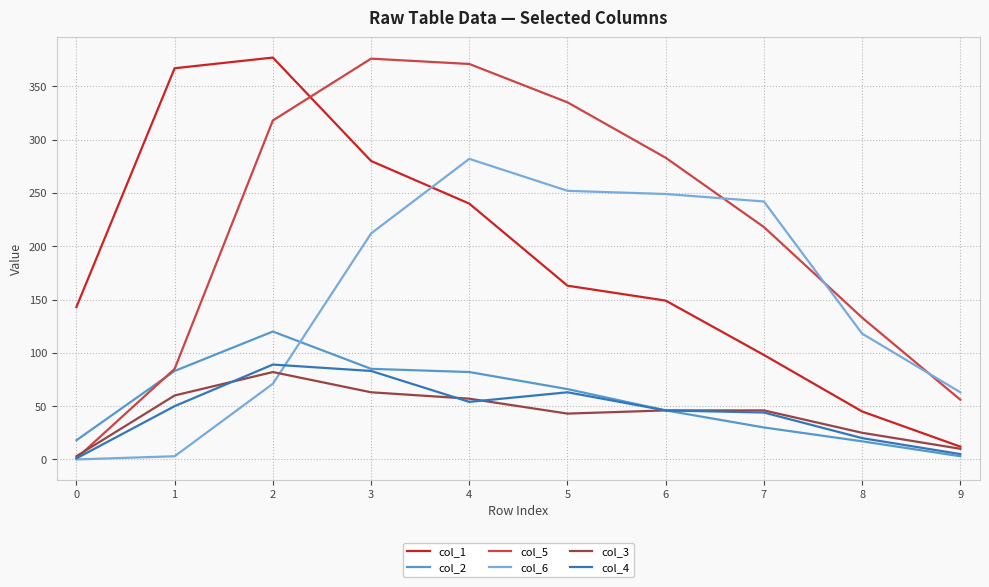

At which label does col_1 reach its peak?

2